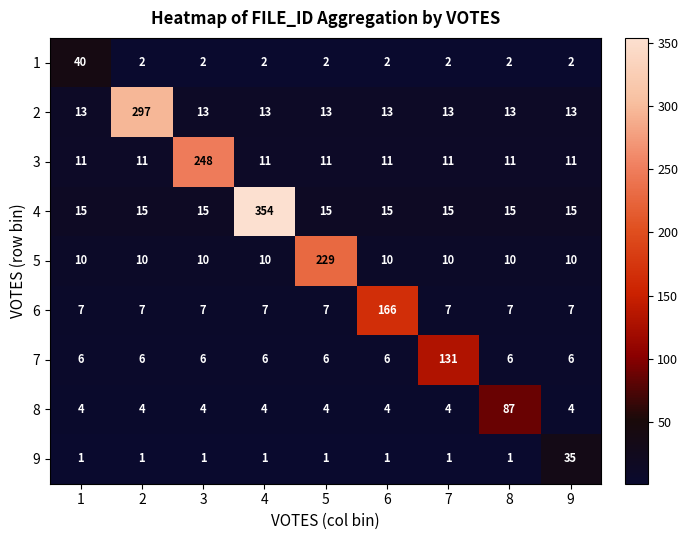

What is the difference between the maximum and second lowest values in the 8 series?

83